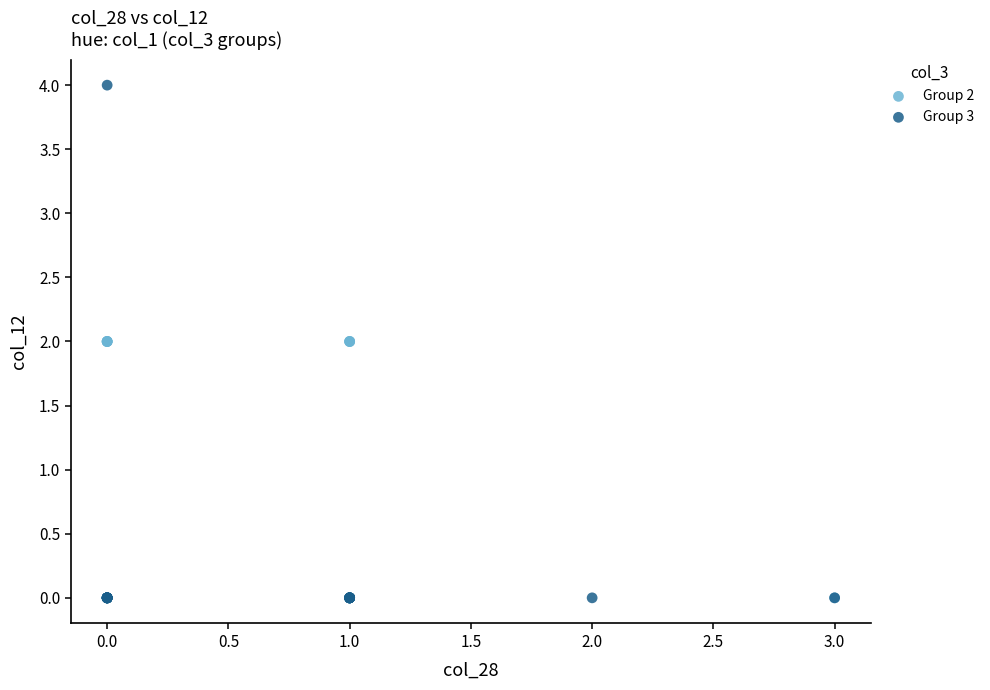

Which series reaches the maximum Y coordinate?

Group 3